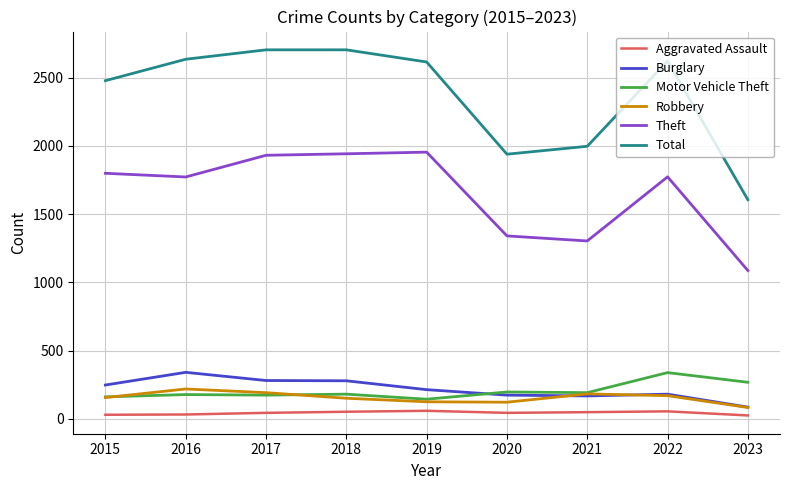

What is the minimum value shown in the chart?

24